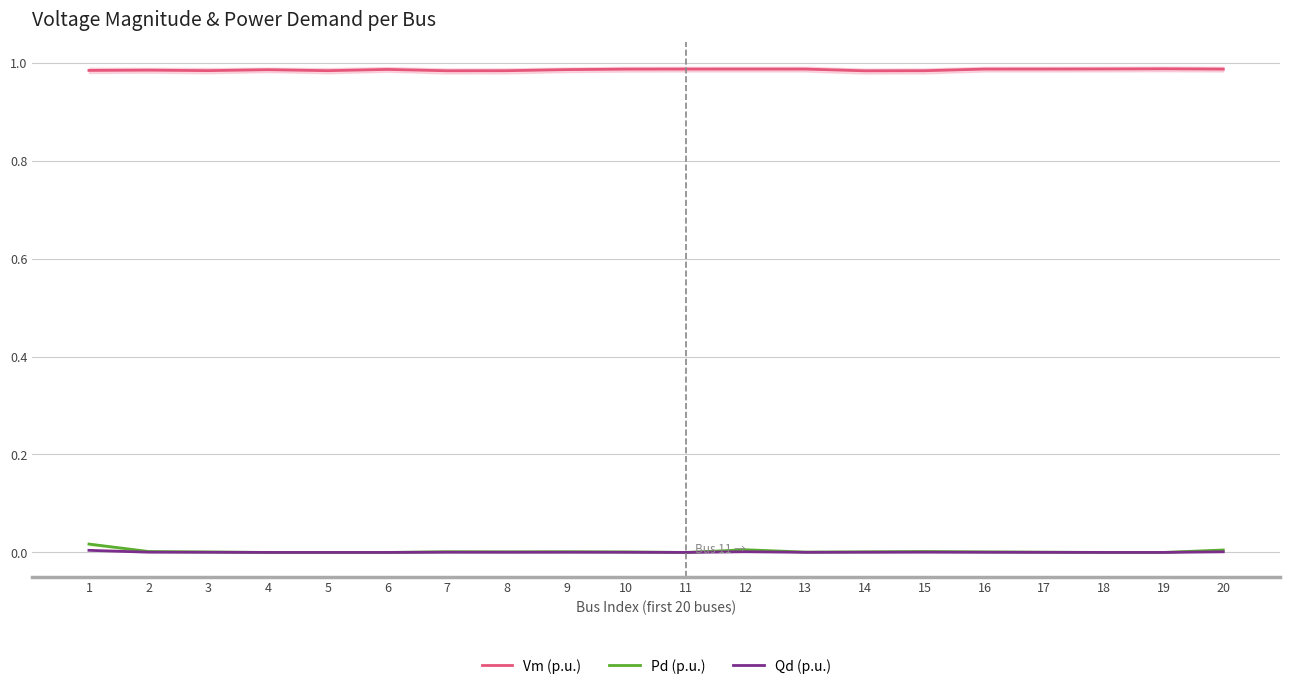

Reading left to right, list all the values displayed in this chart.

Vm (p.u.): 1=1.0	2=1.0	3=1.0	4=1.0	5=1.0	6=1.0	7=1.0	8=1.0	9=1.0	10=1.0	11=1.0	12=1.0	13=1.0	14=1.0	15=1.0	16=1.0	17=1.0	18=1.0	19=1.0	20=1.0
Pd (p.u.): 1=0.0	2=0.0	3=0.0	4=0.0	5=0.0	6=0.0	7=0.0	8=0.0	9=0.0	10=0.0	11=0.0	12=0.0	13=0.0	14=0.0	15=0.0	16=0.0	17=0.0	18=0.0	19=0.0	20=0.0
Qd (p.u.): 1=0.0	2=0.0	3=0.0	4=0.0	5=0.0	6=0.0	7=0.0	8=0.0	9=0.0	10=0.0	11=0.0	12=0.0	13=0.0	14=0.0	15=0.0	16=0.0	17=0.0	18=0.0	19=0.0	20=0.0